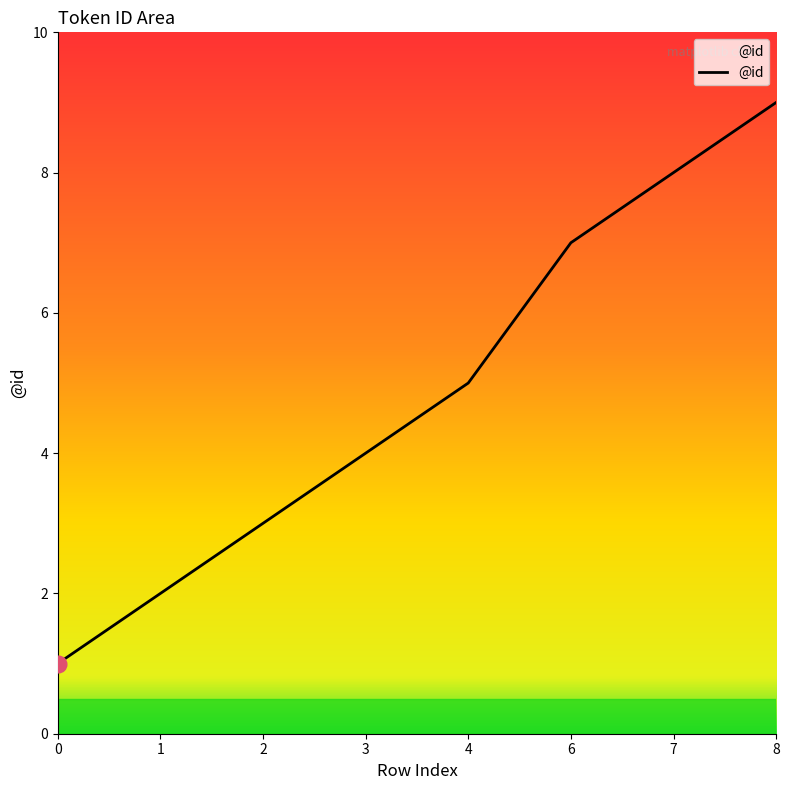

What is the difference between the maximum and minimum values?

8